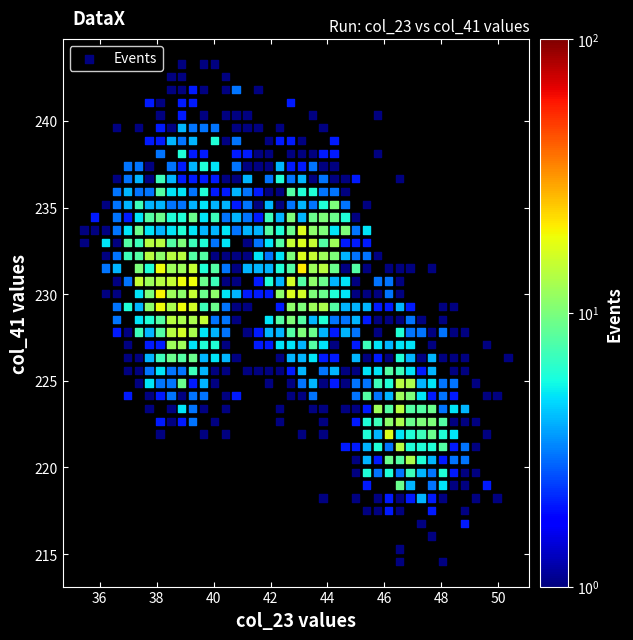

What is the range of Y values (max minus min)?

28.7